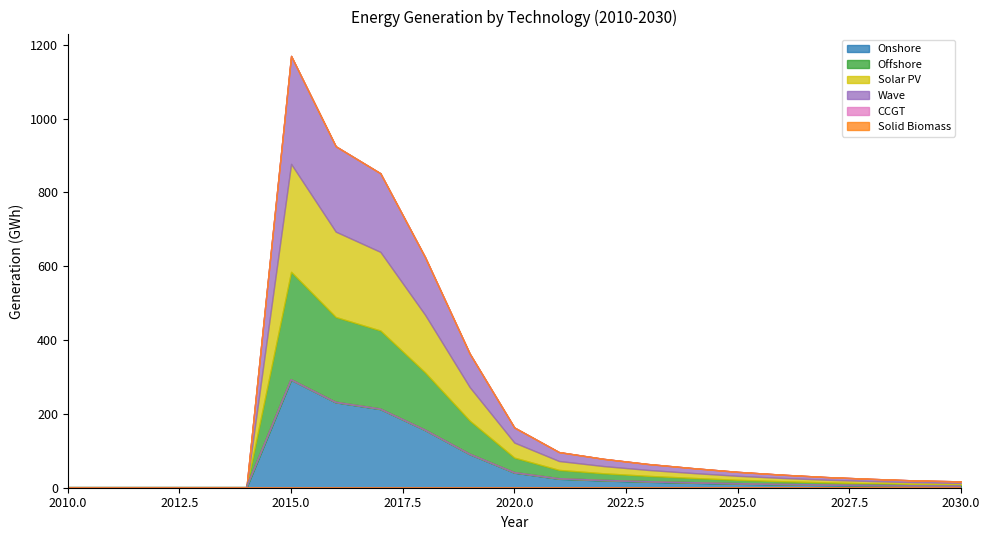

Which series has the widest spread of values?

Onshore